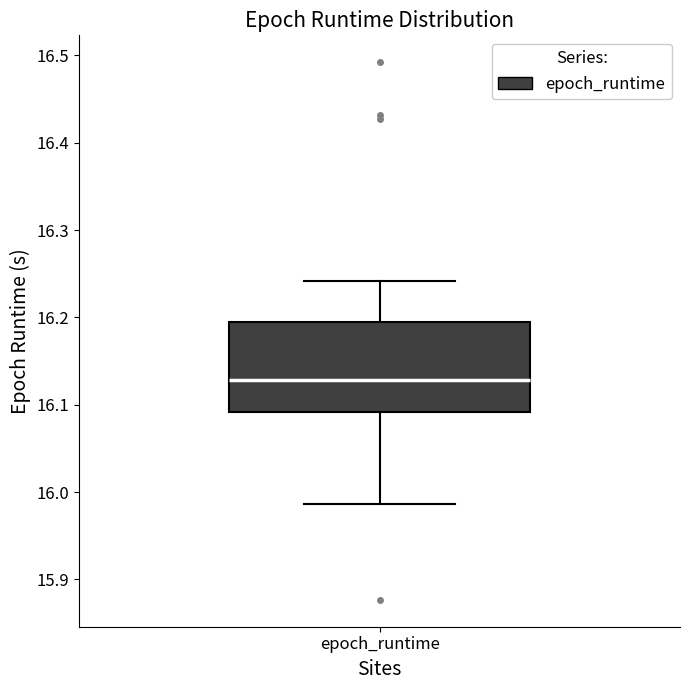

Read this box plot against the y-axis: the position of the median line, the range covered by the box, and the ends of both whiskers. The values are not printed on the chart, so give them approximately, as read against the axis.

median 16.13, box 16.09 to 16.20, whiskers 15.99 to 16.24